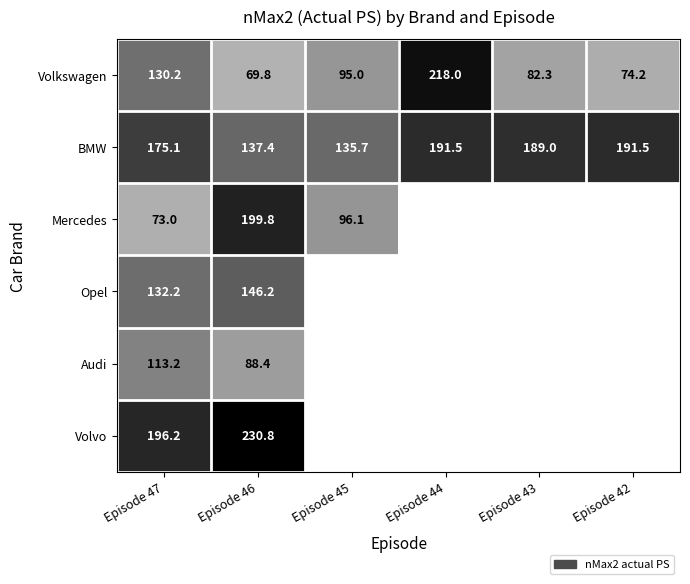

What is the total value across all series at Episode 46?

872.4